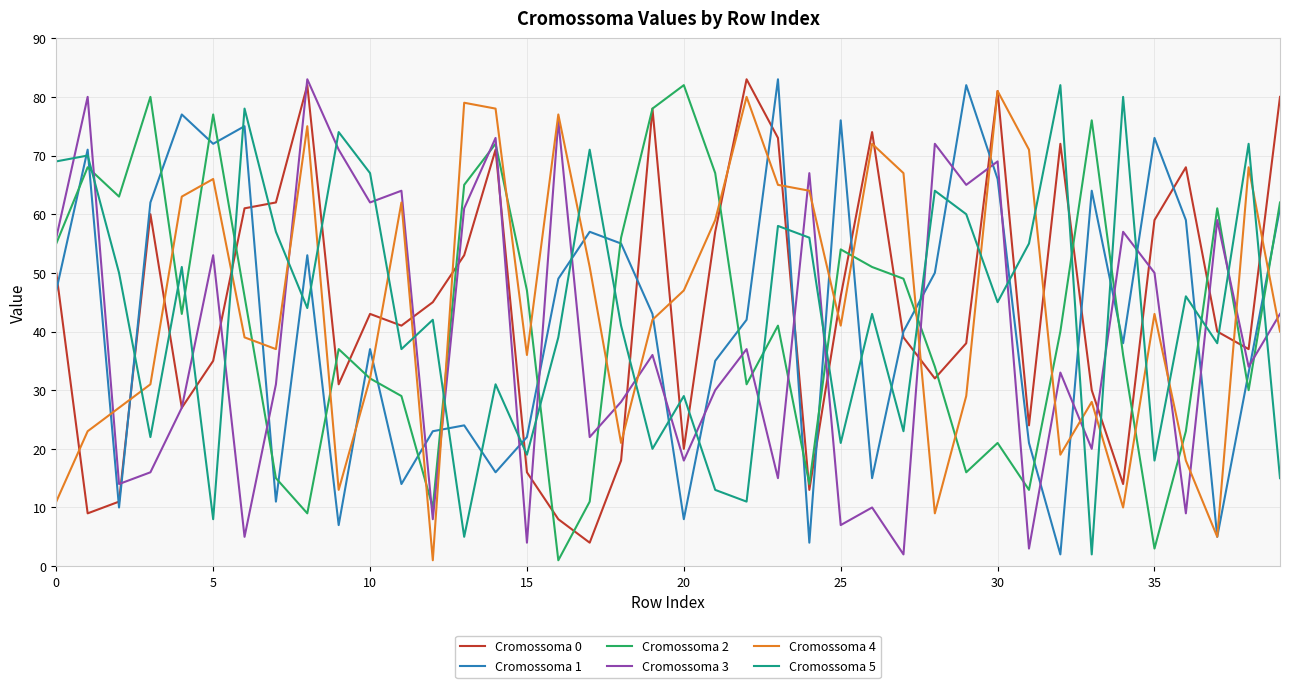

After their last crossing, which series has the higher values: Cromossoma 3 or Cromossoma 4?

Cromossoma 3